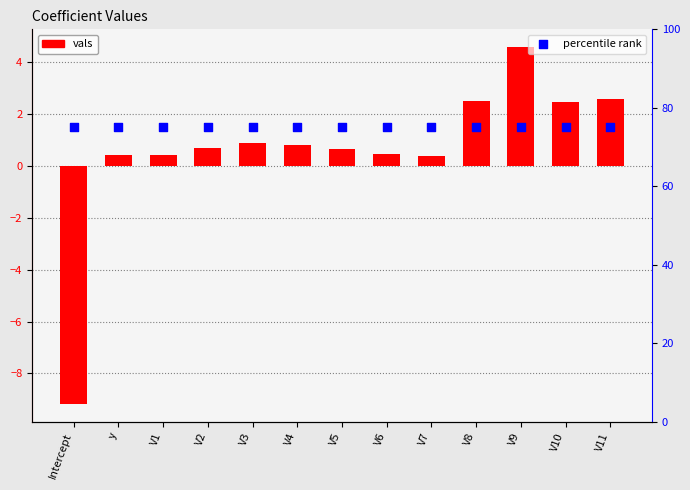

Which series has the largest total across all categories?

percentile rank